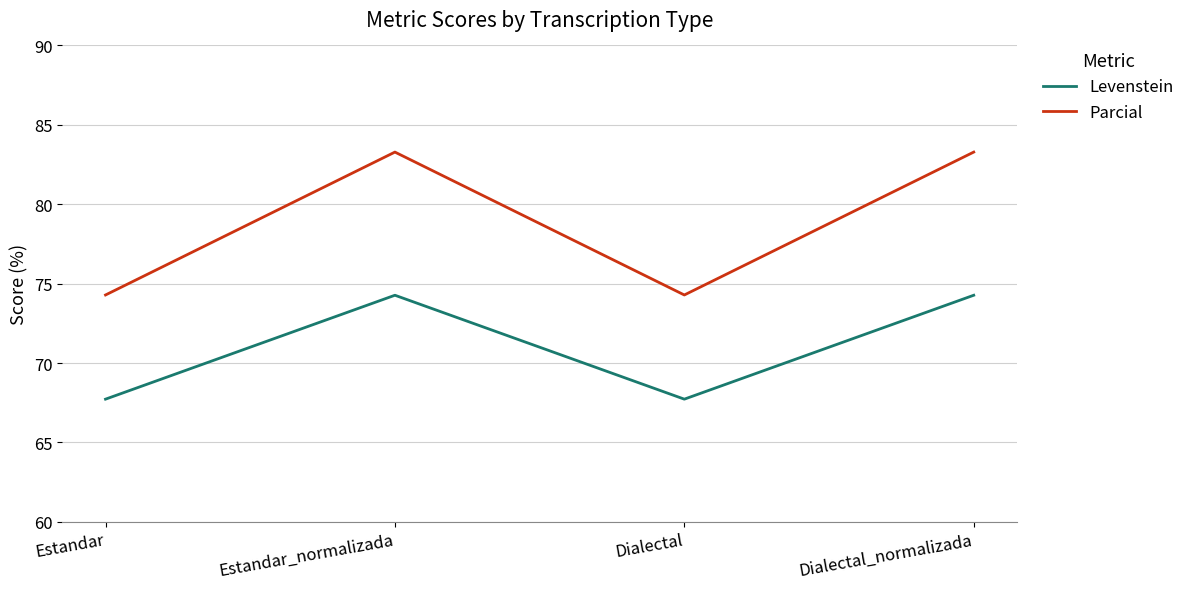

Count the number of categories in the chart.

4